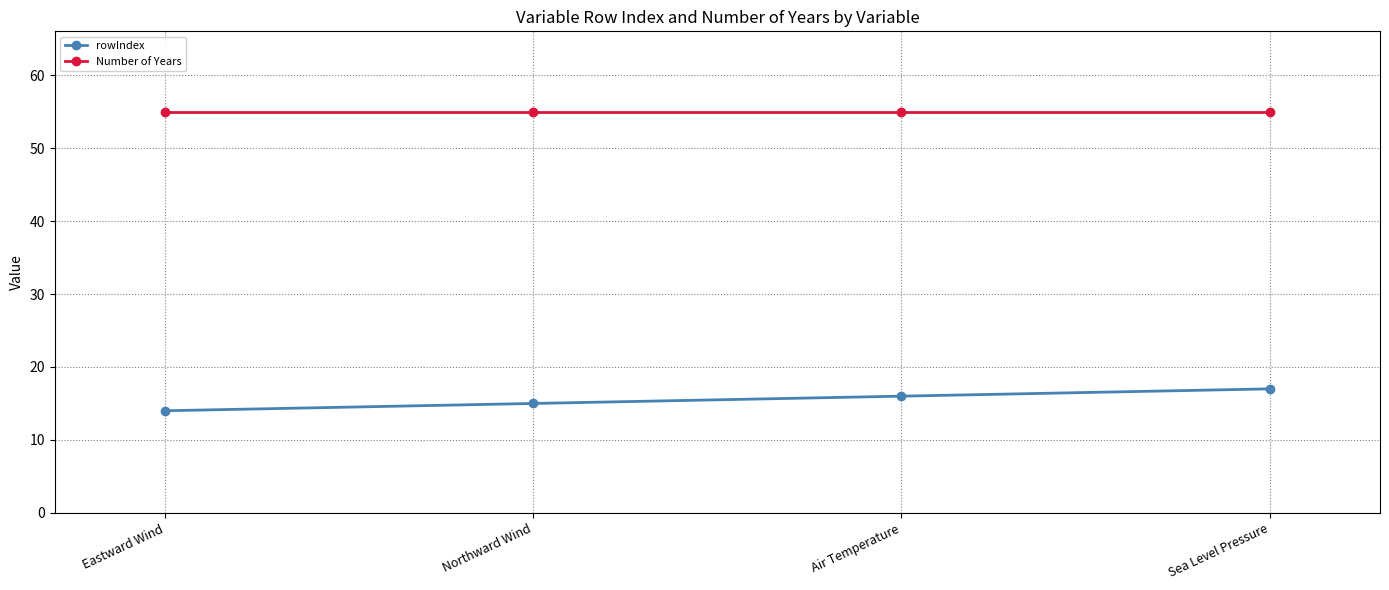

Reading left to right, extract all data points from this chart.

rowIndex: 14	15	16	17
Number of Years: 55	55	55	55